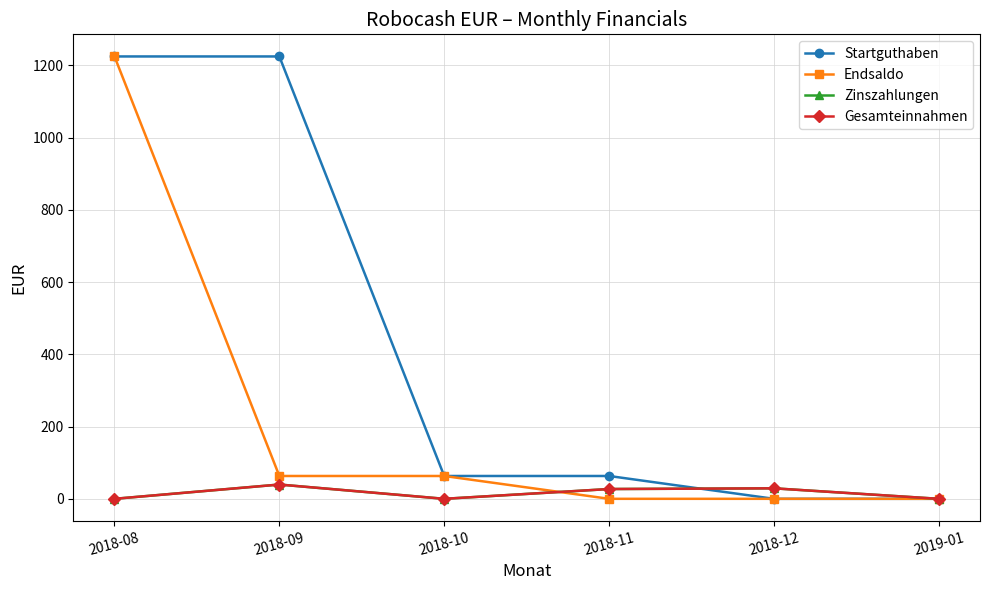

Reading right to left, what are all the values shown in this chart?

Startguthaben: 2019-01=0.0	2018-12=0.0	2018-11=63.2	2018-10=63.2	2018-09=1224.6	2018-08=1224.6
Endsaldo: 2019-01=0.0	2018-12=0.0	2018-11=0.0	2018-10=63.2	2018-09=63.2	2018-08=1224.6
Zinszahlungen: 2019-01=0.0	2018-12=29.1	2018-11=27.1	2018-10=0.0	2018-09=39.5	2018-08=0.0
Gesamteinnahmen: 2019-01=0.0	2018-12=29.1	2018-11=27.1	2018-10=0.0	2018-09=39.5	2018-08=0.0